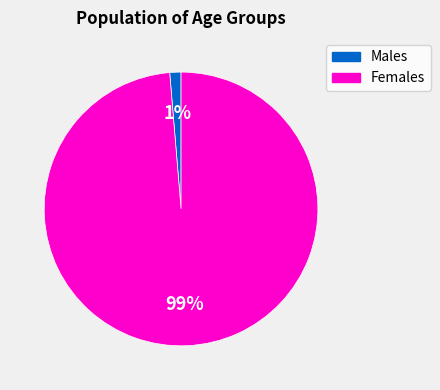

How many slices are in this pie chart?

2